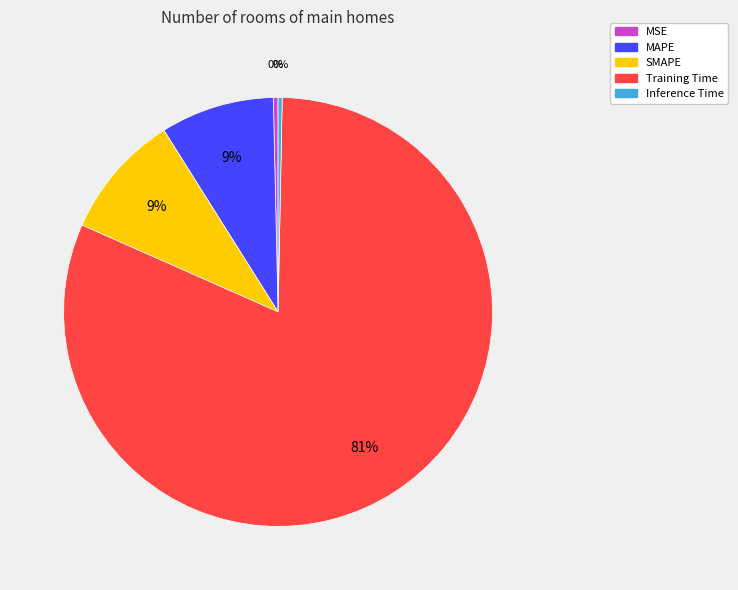

Combined, do MAPE and Training Time account for over 50%?

Yes